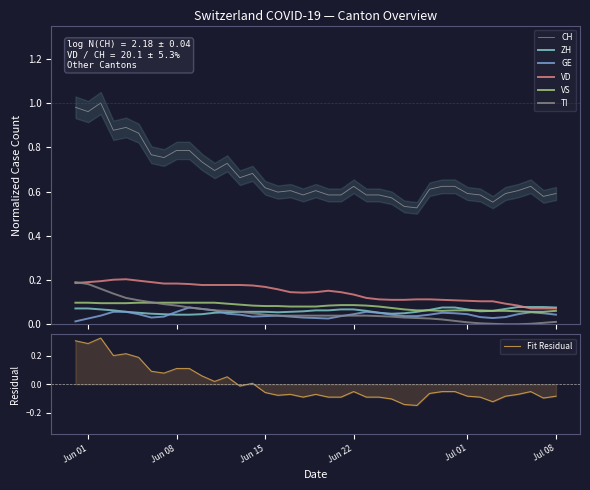

At which label does TI first exceed 0?

2020-05-31